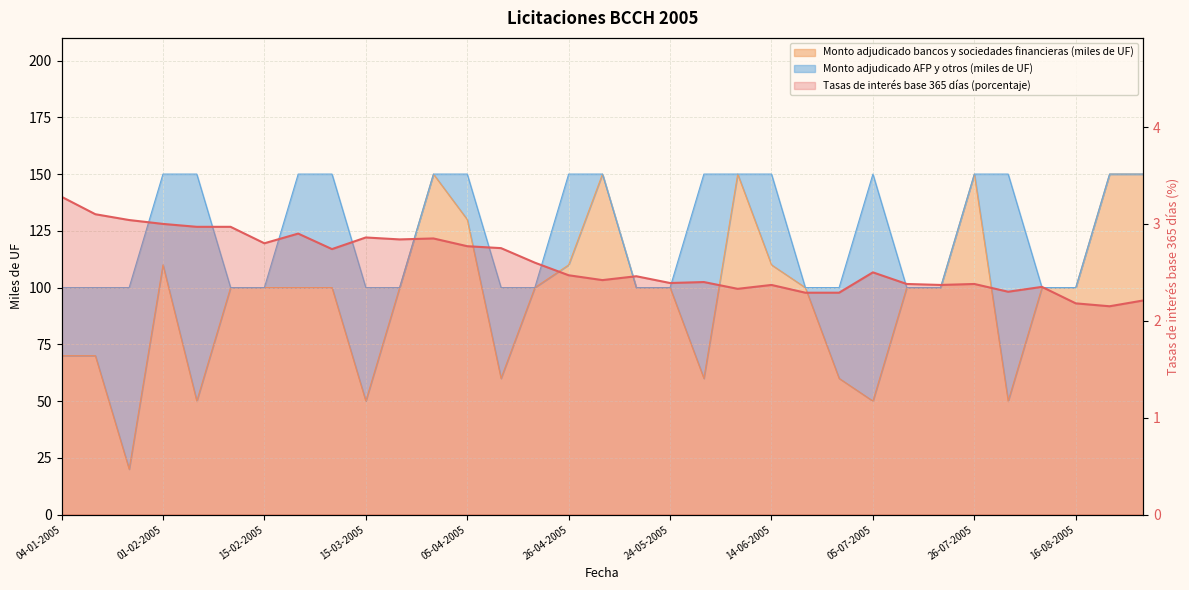

Read the Tasas de interés base 365 días (porcentaje) value at 29-03-2005.

2.9